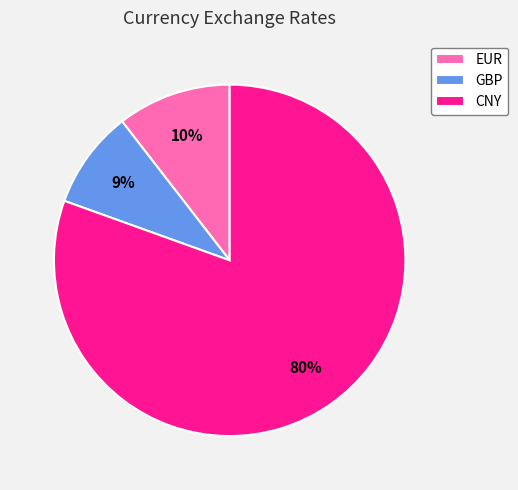

Does any single category account for the majority?

Yes